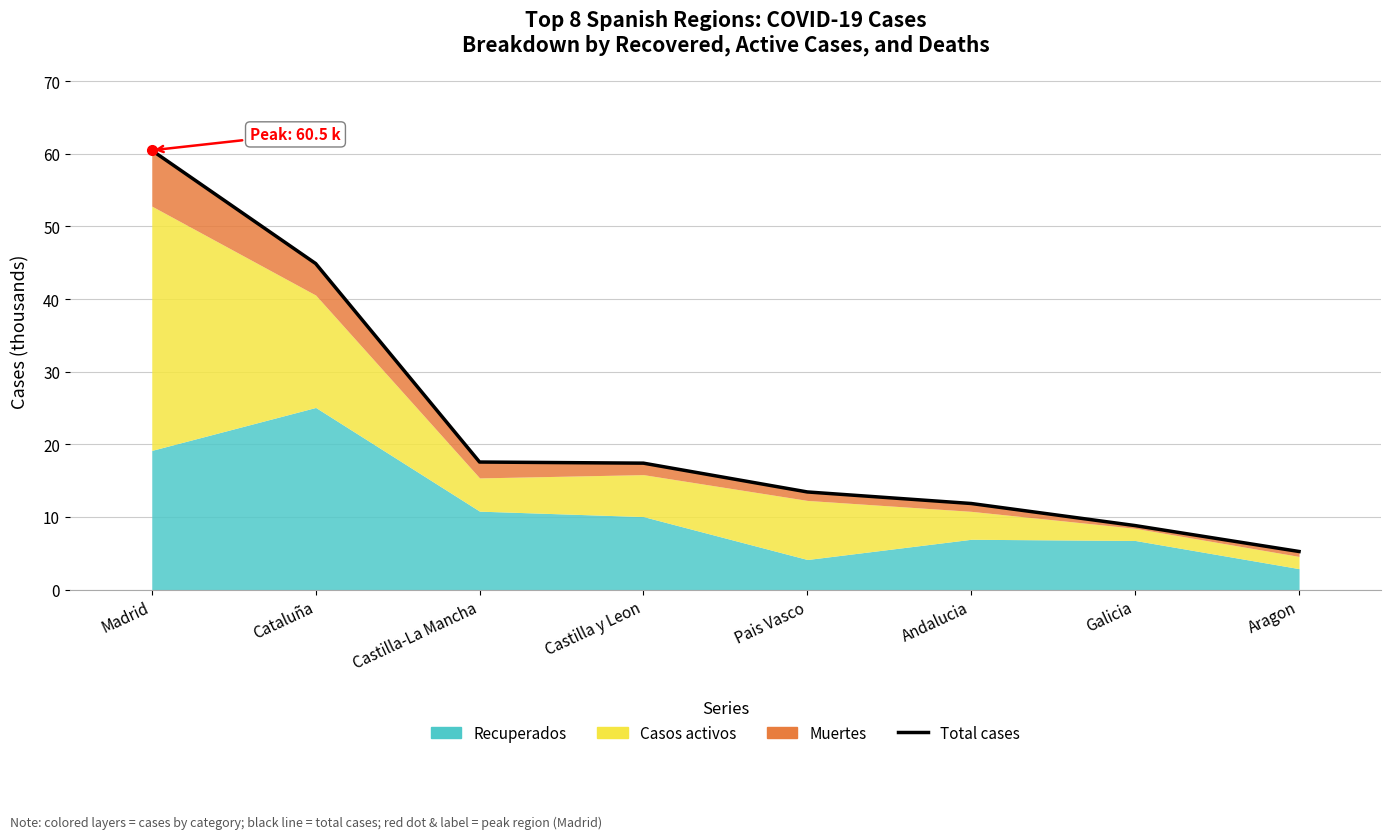

What is the label of the 4th point from the right?

Pais Vasco